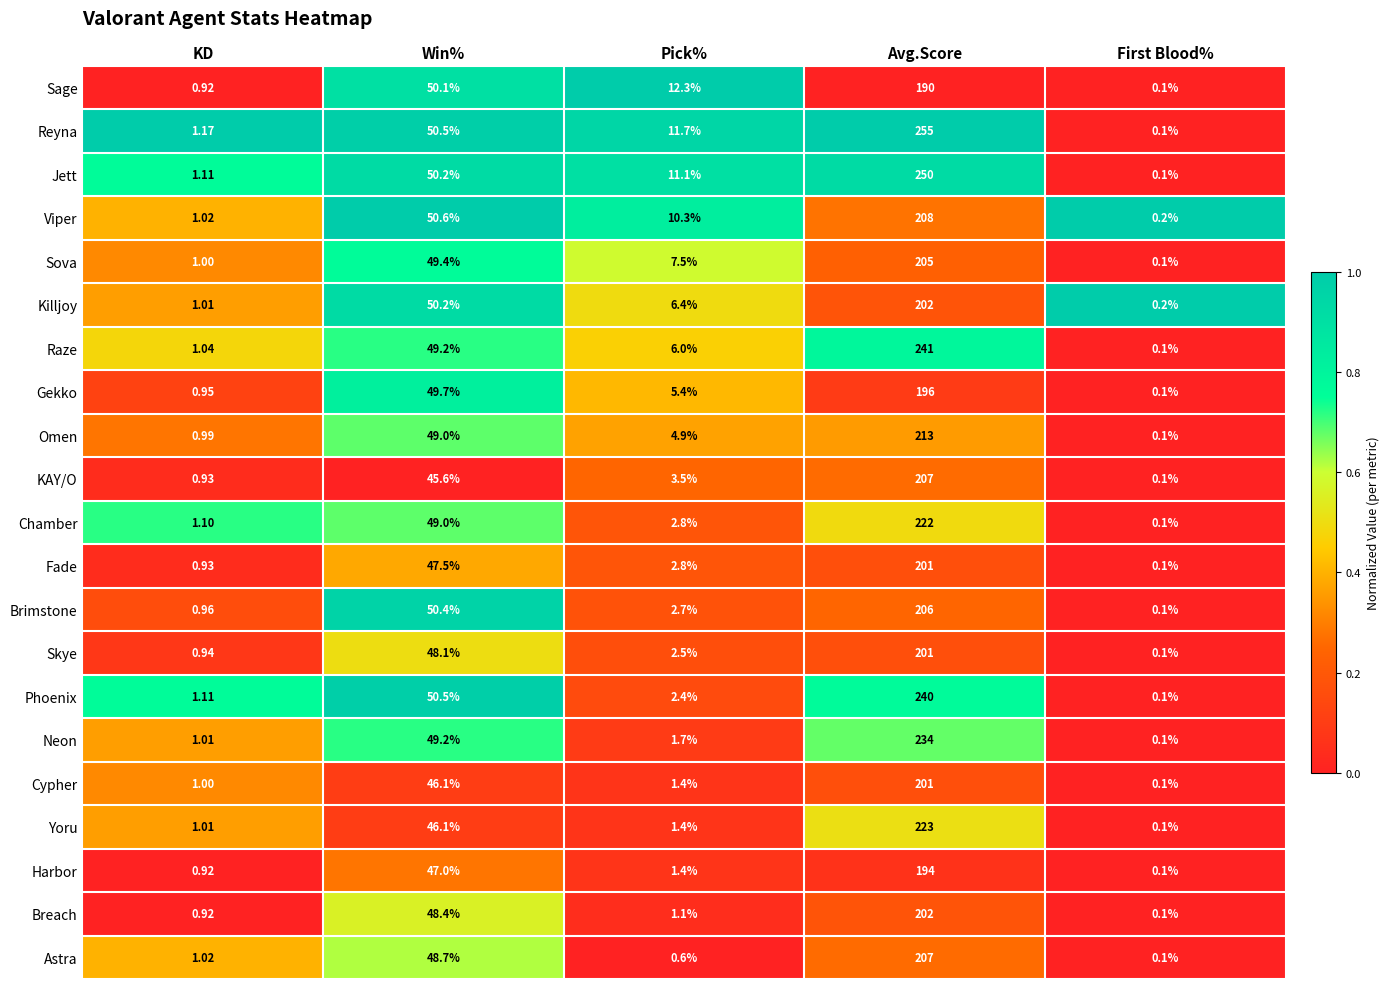

Which series has the largest total across all categories?

Reyna